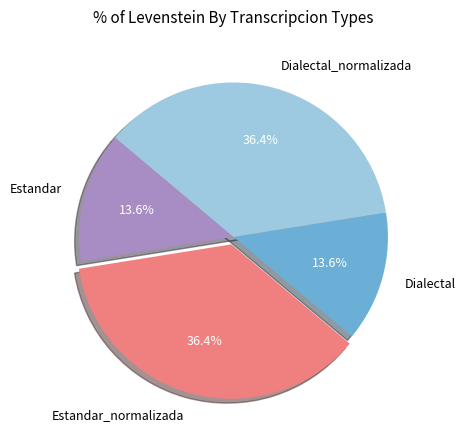

Which has a higher value, Estandar or Dialectal_normalizada?

Dialectal_normalizada